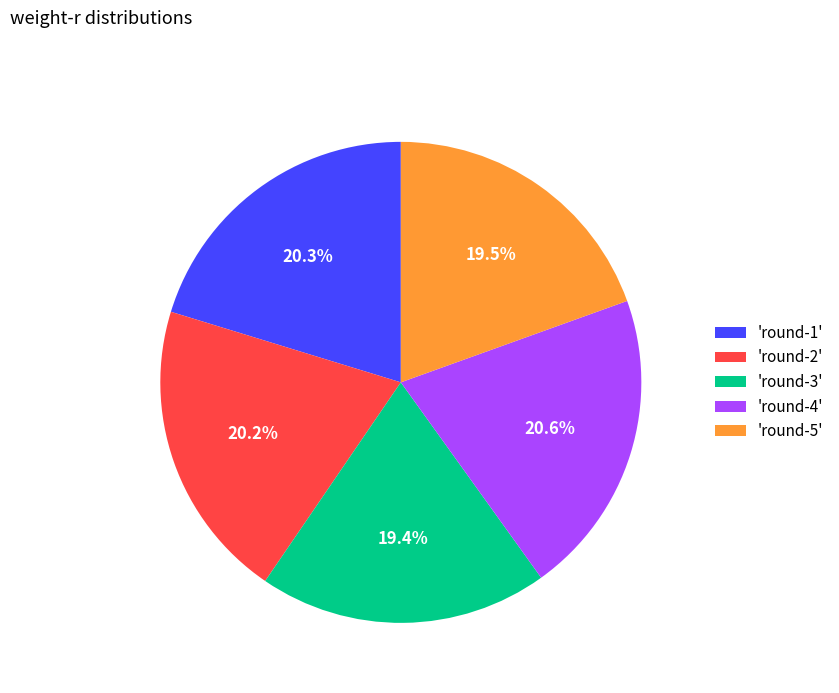

What is the total percentage of 'round-2' and 'round-1'?

40.5%